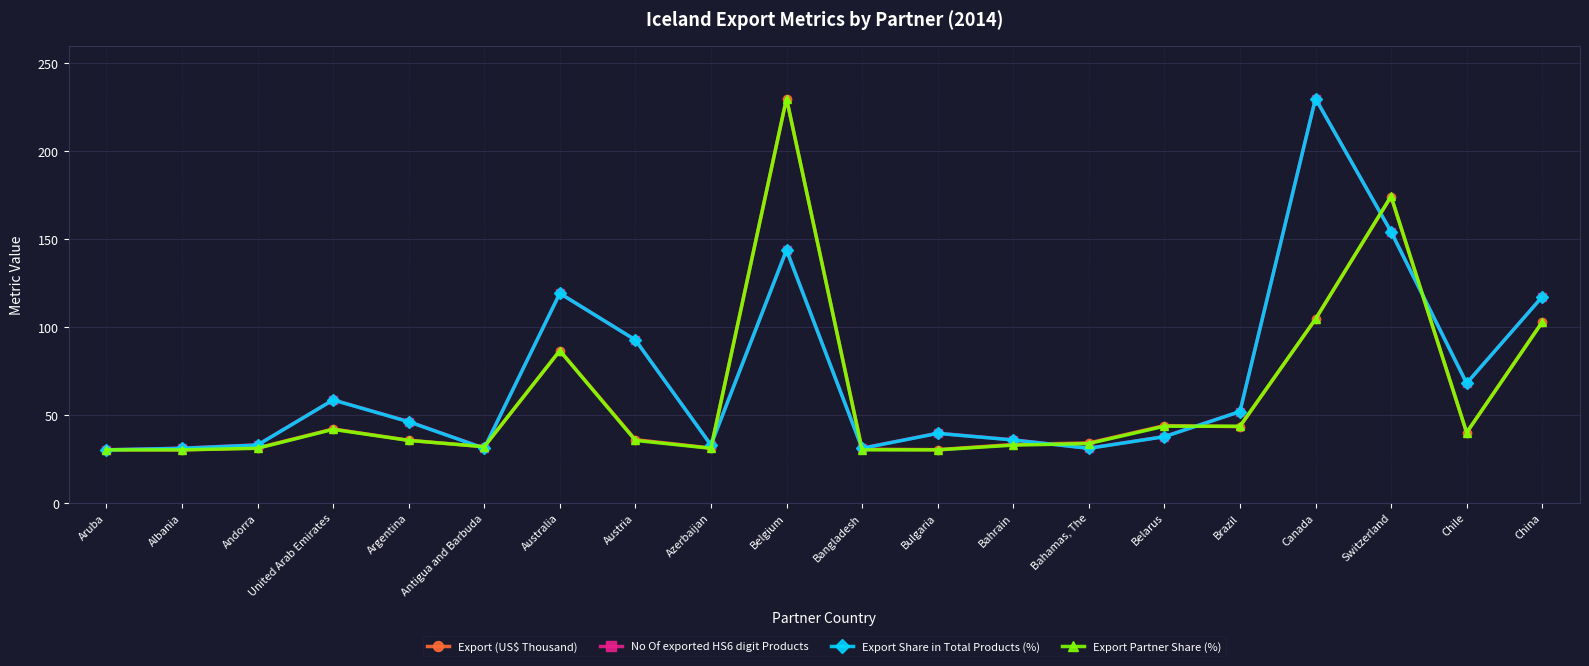

List the labels in order of Export (US$ Thousand) value, smallest first.

Albania, Bulgaria, Aruba, Bangladesh, Azerbaijan, Andorra, Antigua and Barbuda, Bahrain, Bahamas, The, Argentina, Austria, Chile, United Arab Emirates, Brazil, Belarus, Australia, China, Canada, Switzerland, Belgium